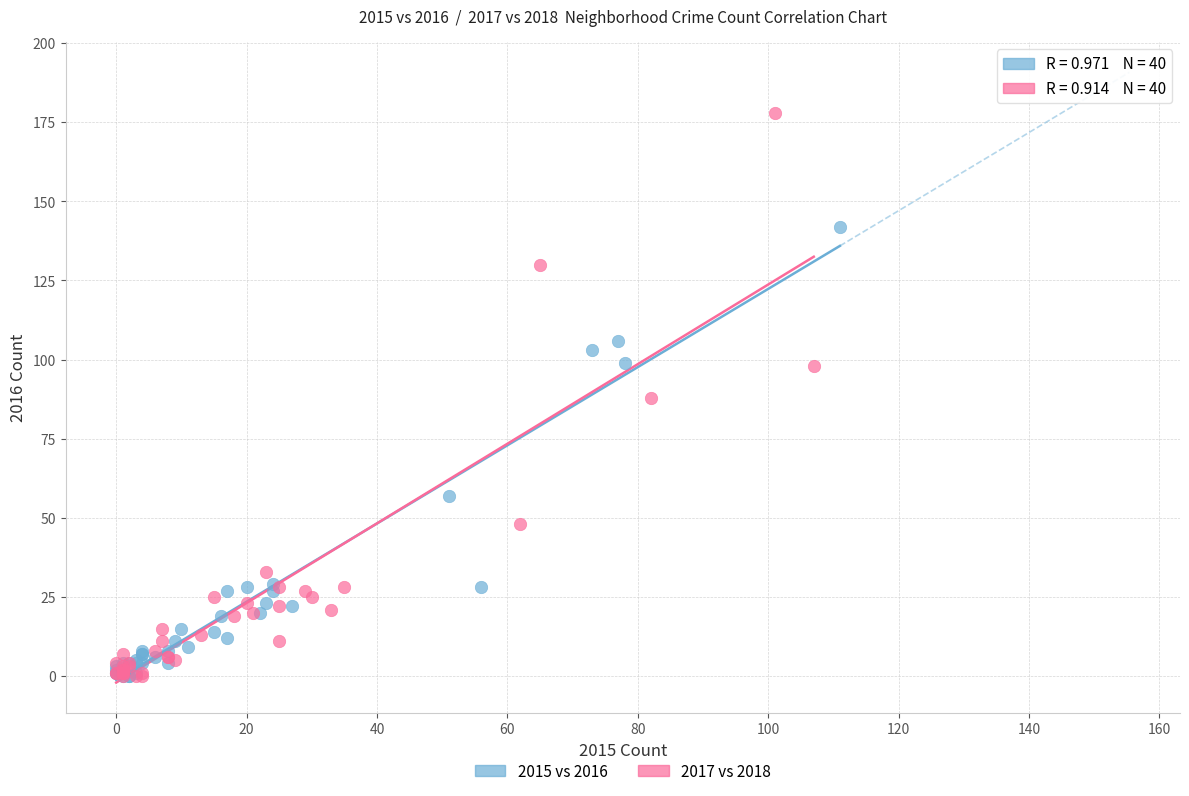

Which series has the widest spread of Y values?

2017 vs 2018